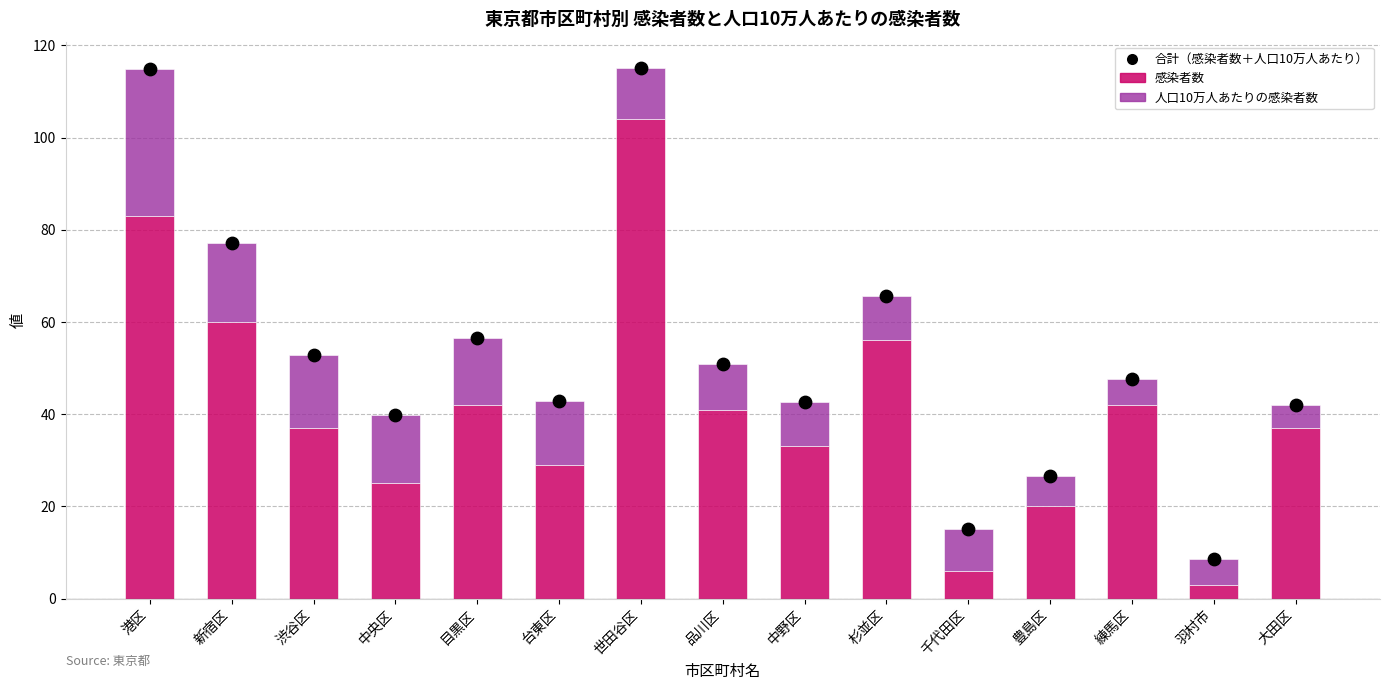

Is the value of 合計（感染者数＋人口10万人あたり） at 中野区 greater than the value of 人口10万人あたりの感染者数 at 千代田区?

Yes